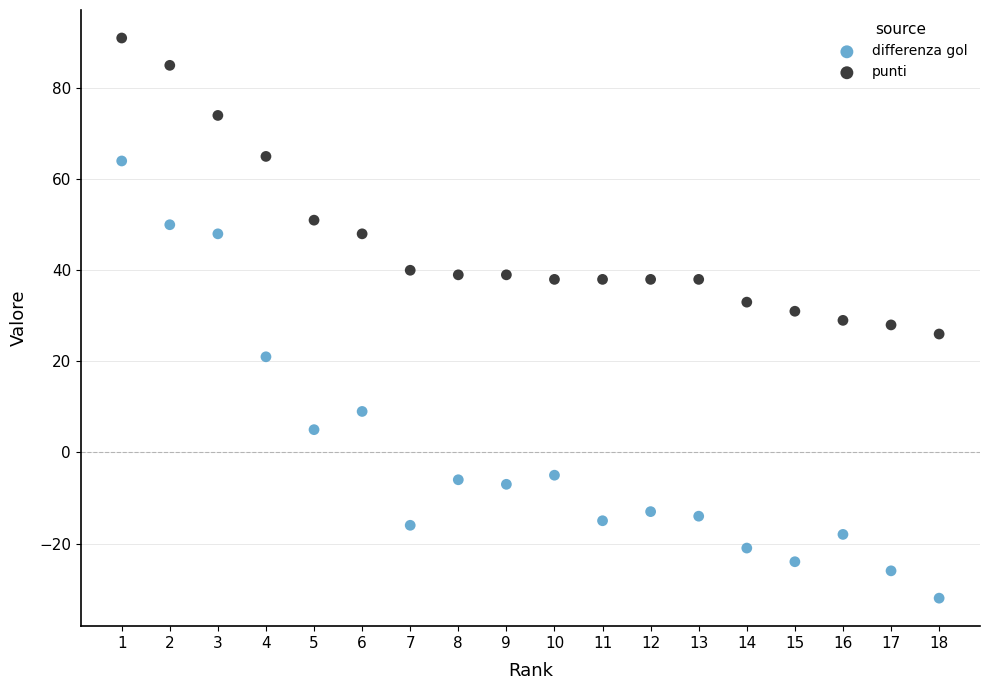

Across all data points, what is the range of X values (max minus min)?

17